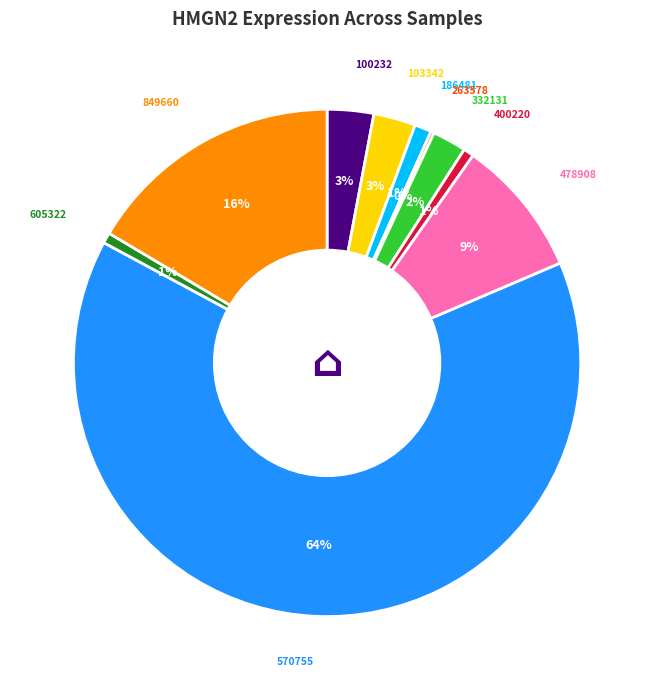

True or false: 100232 accounts for 10% of the total.

False